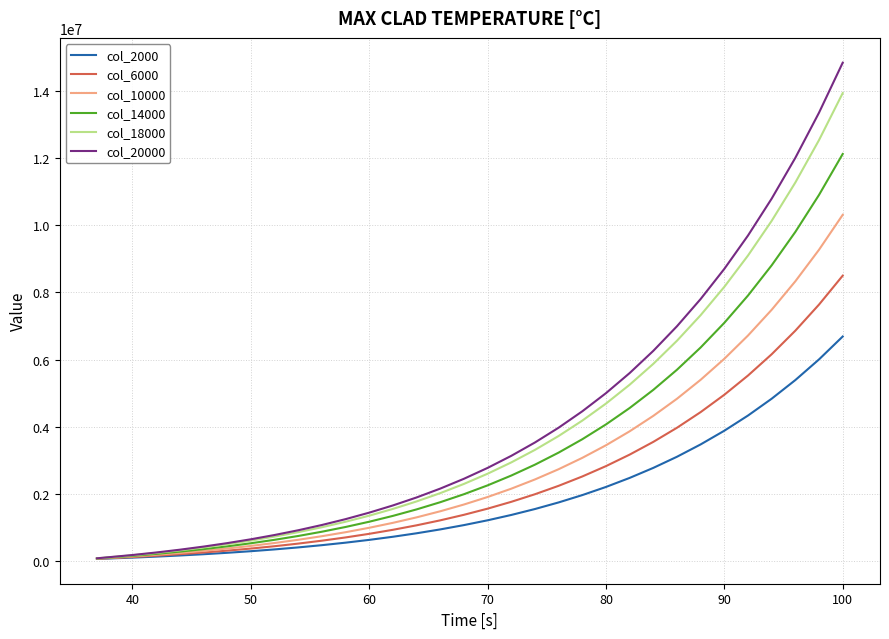

List the series in order of their peak value, highest first.

col_20000, col_18000, col_14000, col_10000, col_6000, col_2000